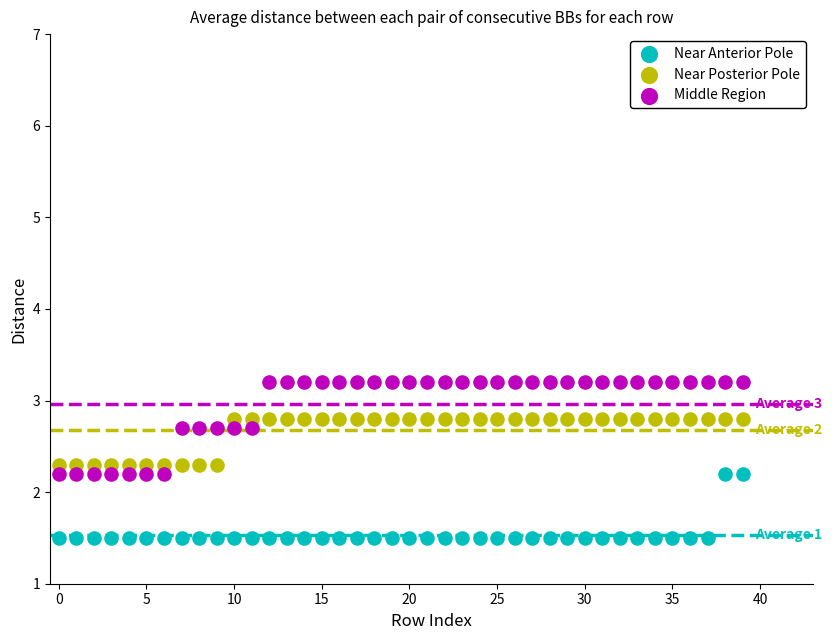

Which series reaches the minimum Y coordinate?

Near Anterior Pole